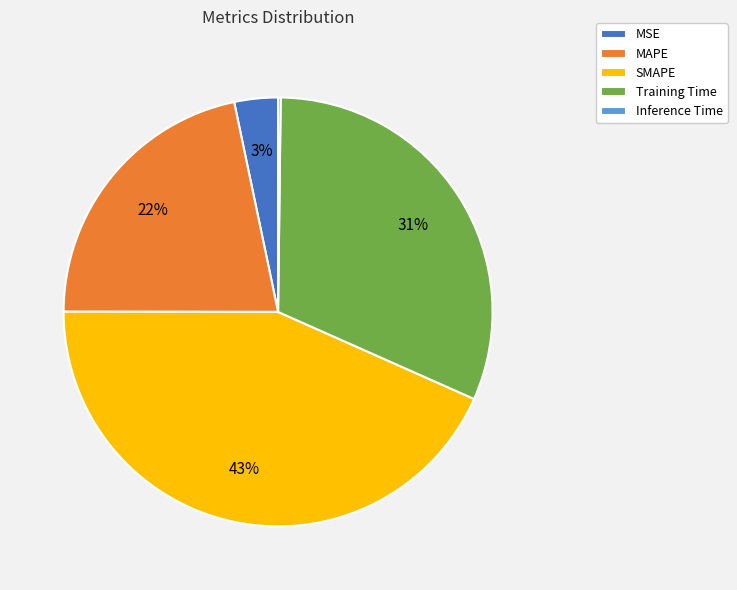

What is the largest slice in the pie chart?

SMAPE